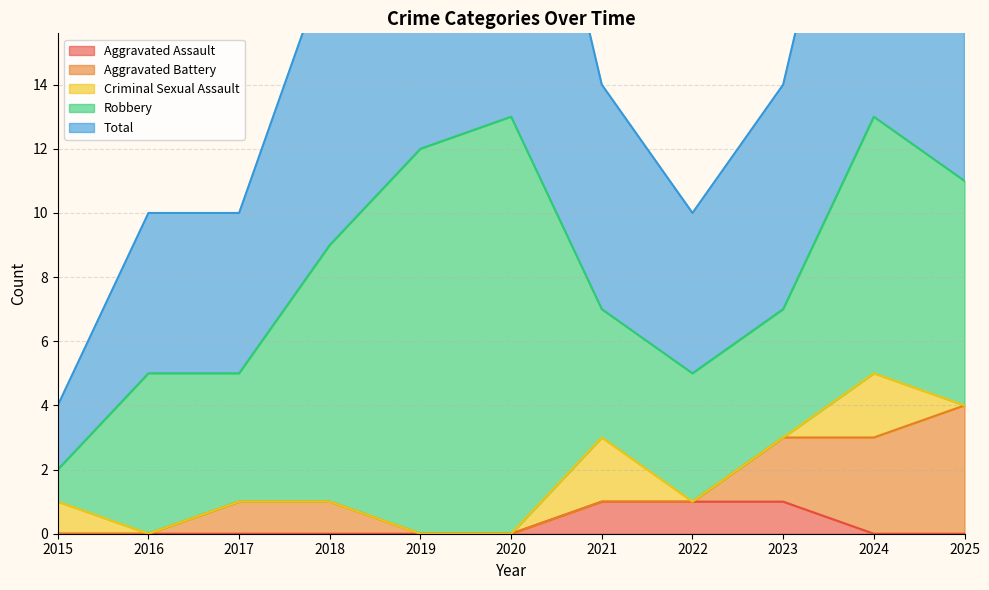

Reading left to right, what are all the values shown in this chart?

Aggravated Assault: 2015=0	2016=0	2017=0	2018=0	2019=0	2020=0	2021=1	2022=1	2023=1	2024=0	2025=0
Aggravated Battery: 2015=0	2016=0	2017=1	2018=1	2019=0	2020=0	2021=0	2022=0	2023=2	2024=3	2025=4
Criminal Sexual Assault: 2015=1	2016=0	2017=0	2018=0	2019=0	2020=0	2021=2	2022=0	2023=0	2024=2	2025=0
Robbery: 2015=1	2016=5	2017=4	2018=8	2019=12	2020=13	2021=4	2022=4	2023=4	2024=8	2025=7
Total: 2015=2	2016=5	2017=5	2018=9	2019=12	2020=13	2021=7	2022=5	2023=7	2024=13	2025=11